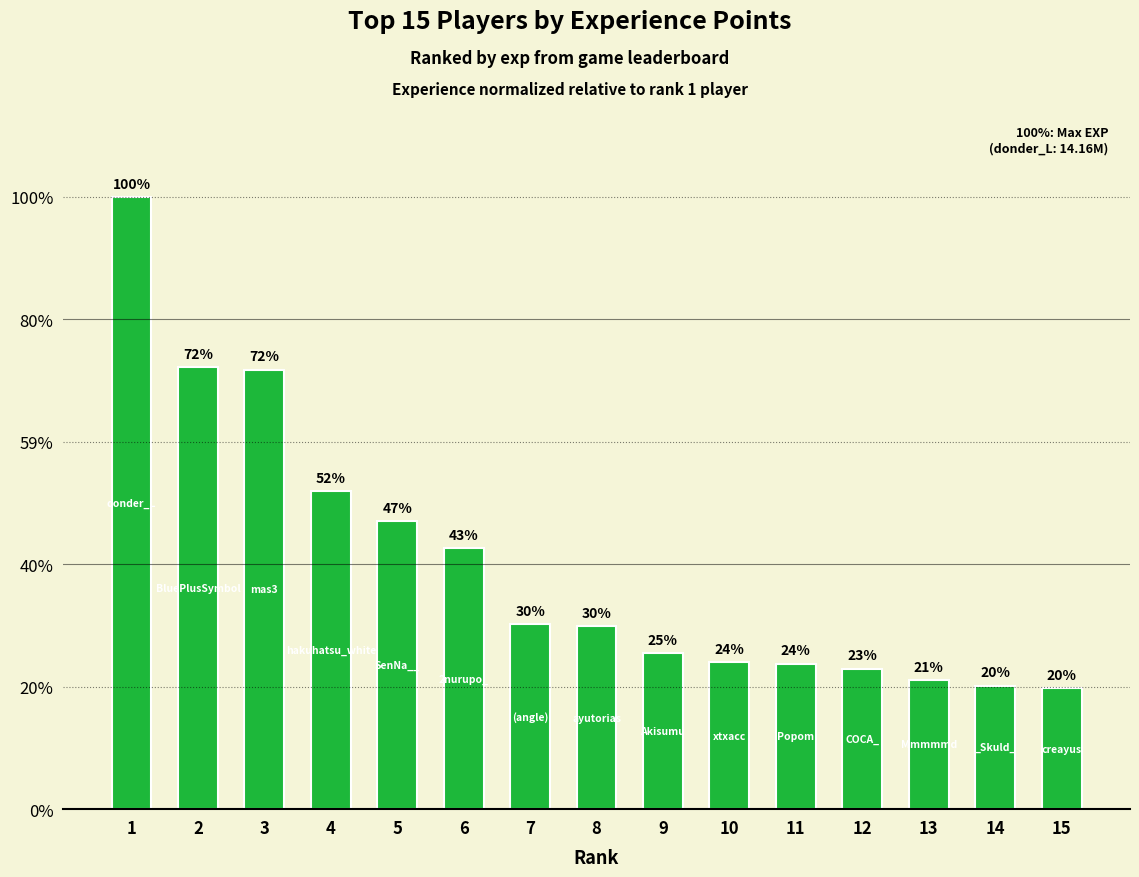

What is the sum of all values?

85407723